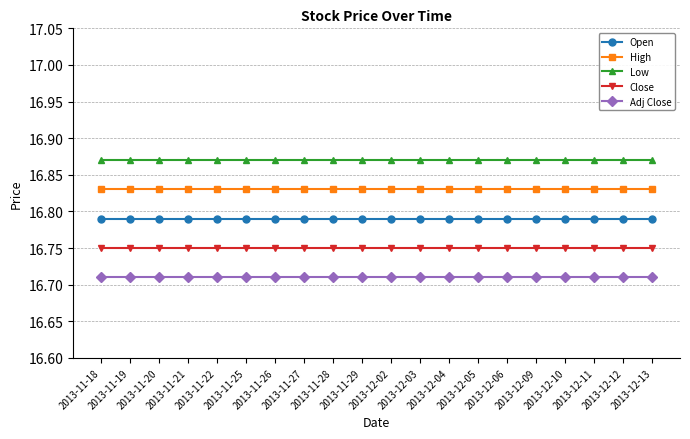

True or false: Open has a value of 9.4 at 2013-12-11.

False